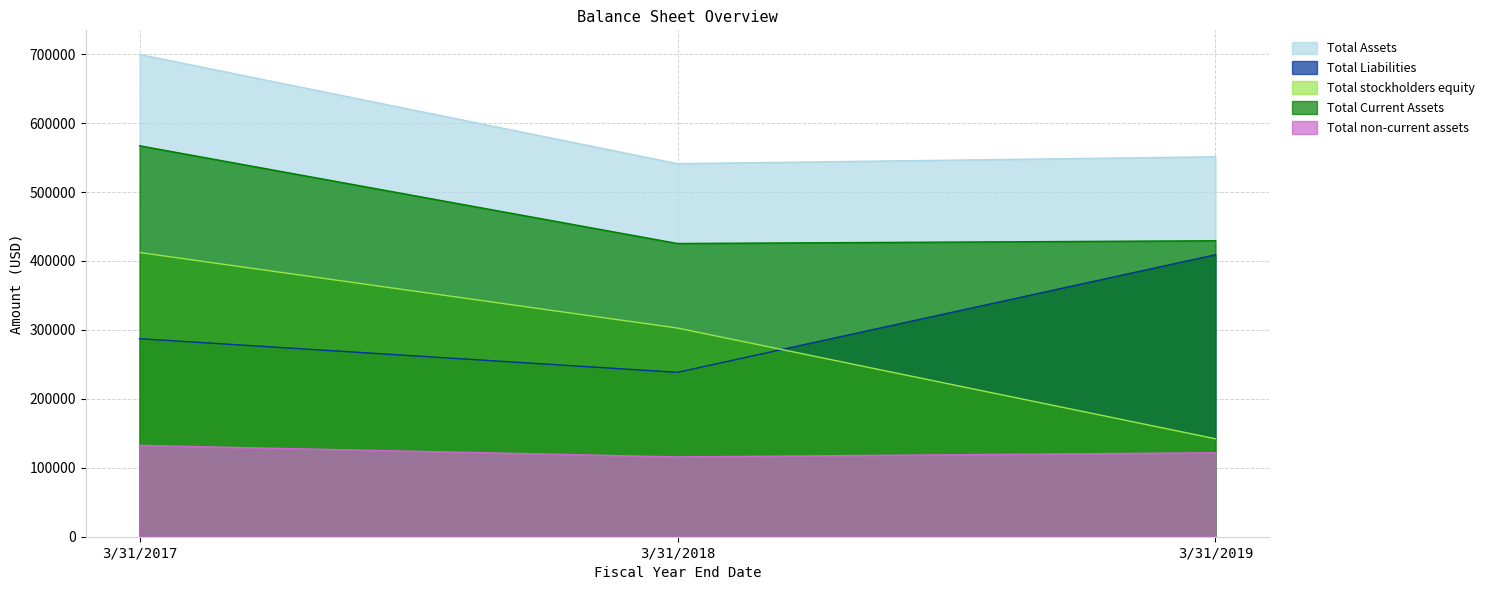

How many data points does each series have?

3